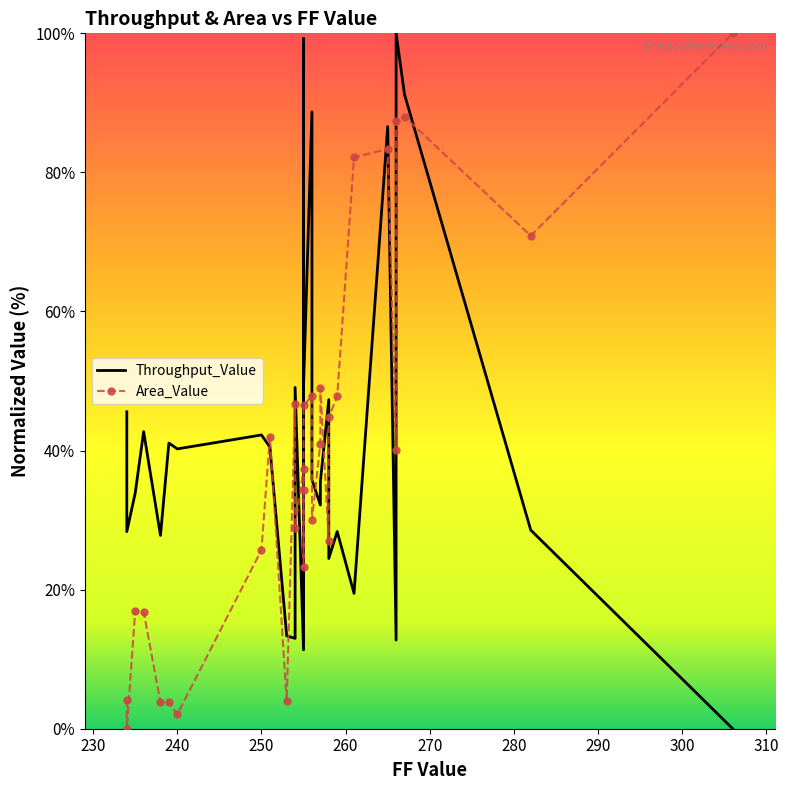

At how many categories does at least one series exceed 24?

28